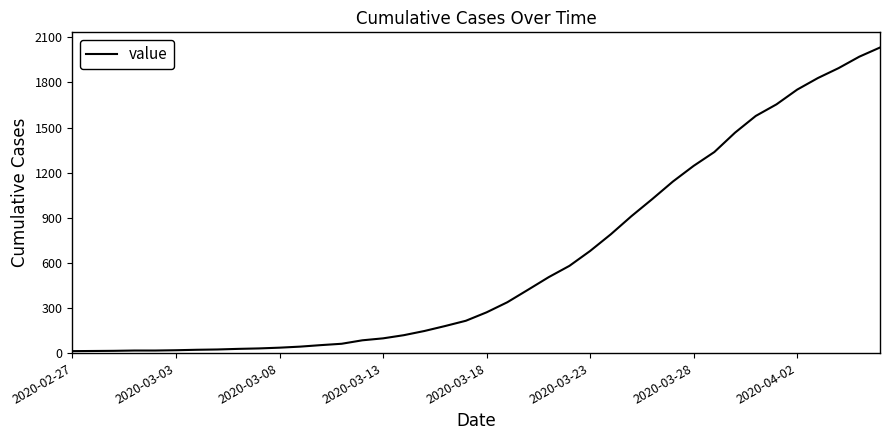

What is the maximum value shown in the chart?

2032